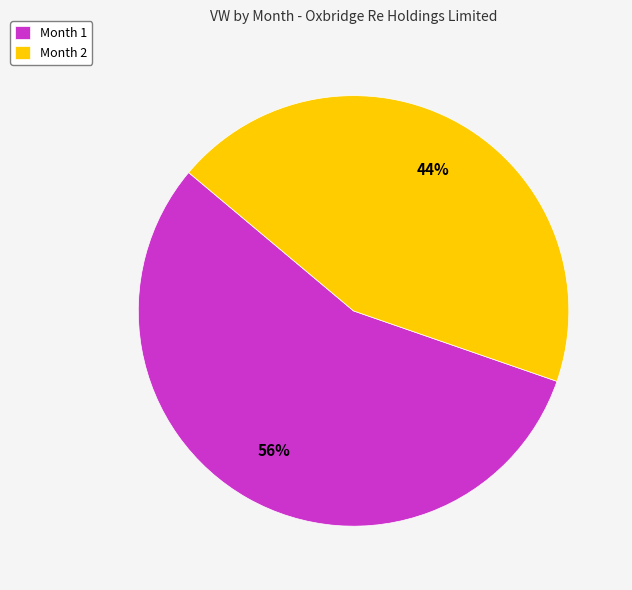

Which slice is the smallest?

Month 2